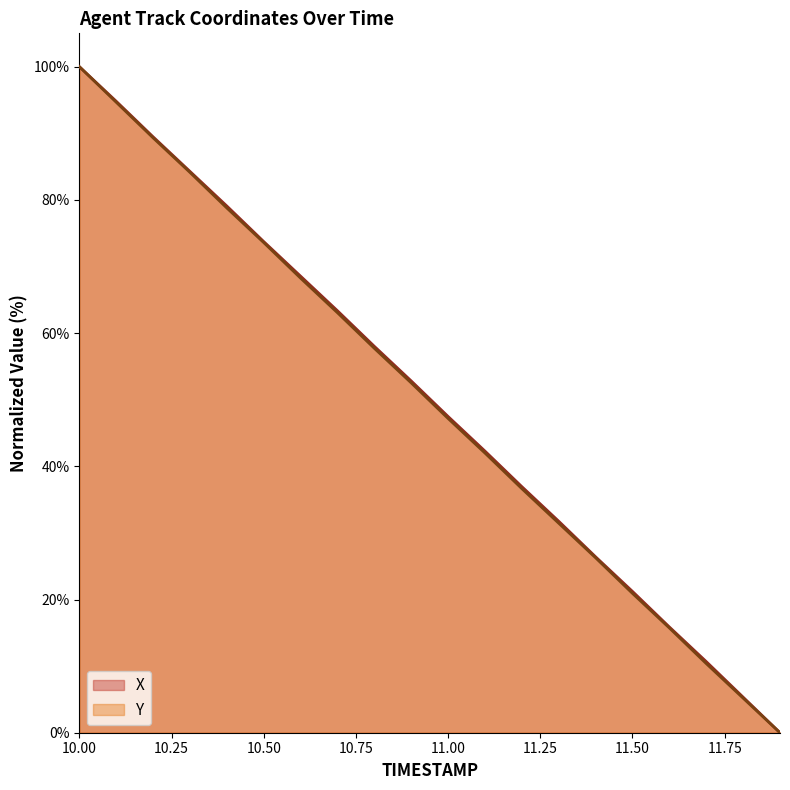

Which series has the largest total across all categories?

X